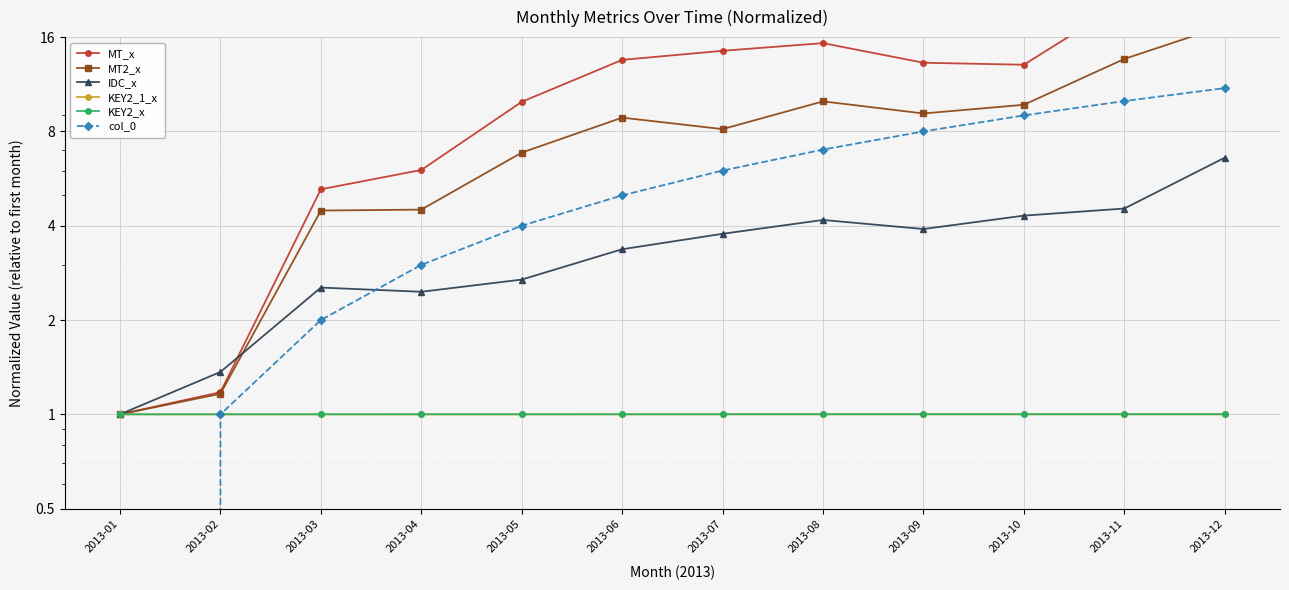

What is the difference between the highest and lowest values at 2013-06?

12.5